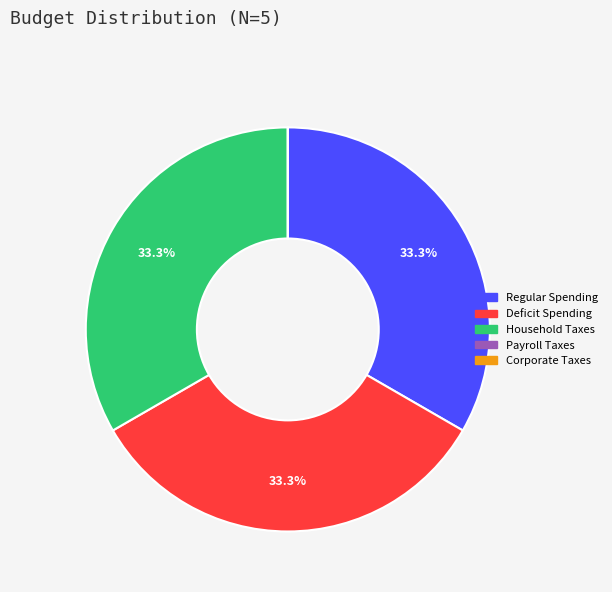

What is the ratio of the value at Deficit Spending to the value at Household Taxes?

1.0